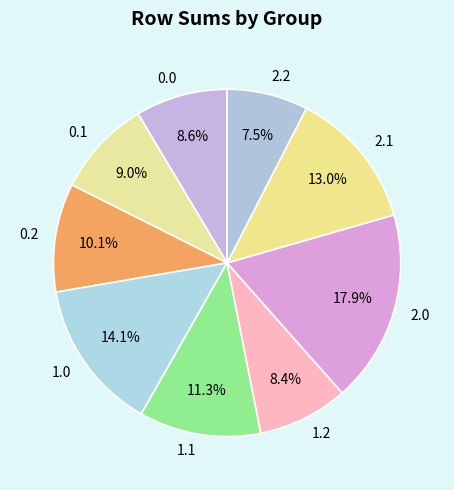

Do 2.2 and 0.2 together represent more than half of the pie?

No